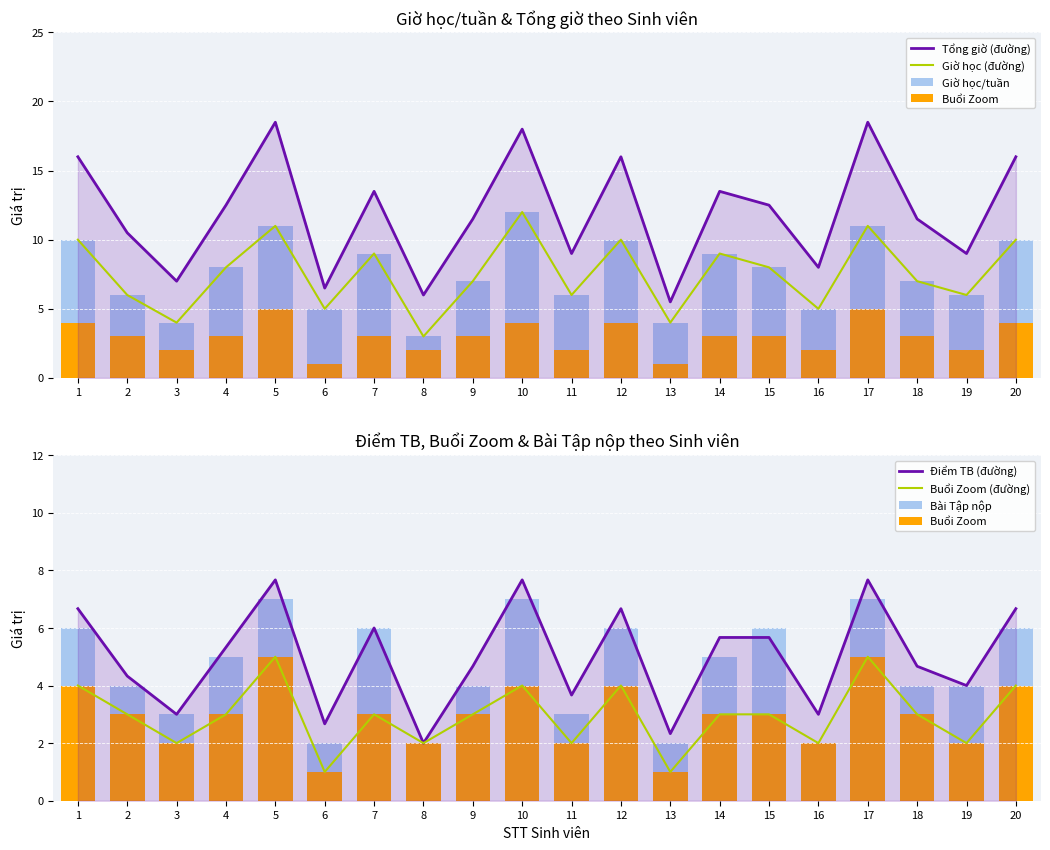

What is the difference between the maximum and second lowest values in the Bài Tập nộp series?

5.0